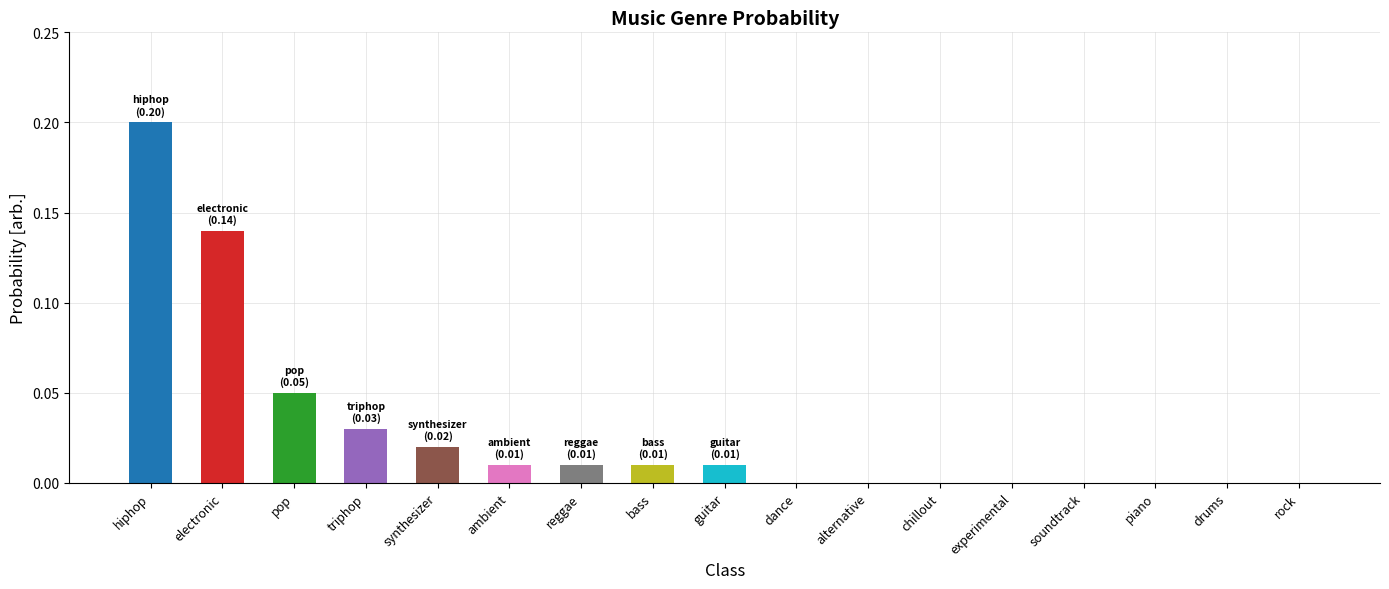

What is the value of the 3rd bar from the left?

0.1